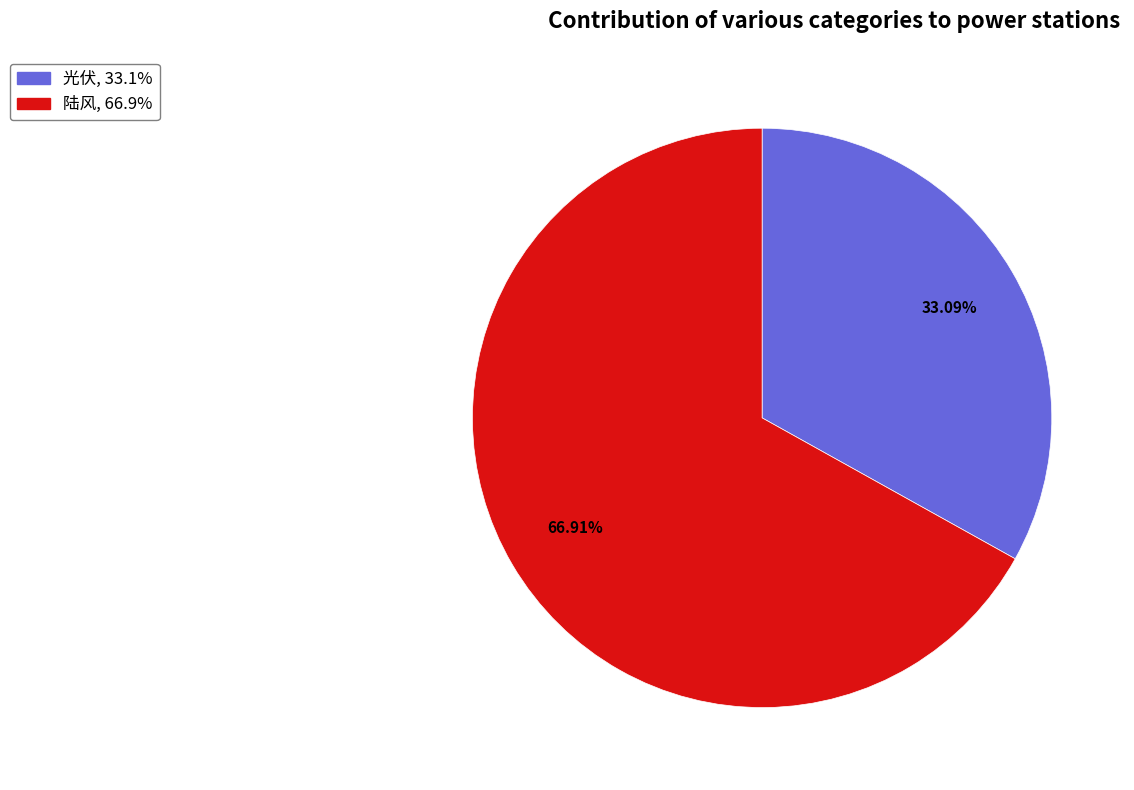

To the nearest percent, what is the difference between the largest and smallest slice percentages?

34%